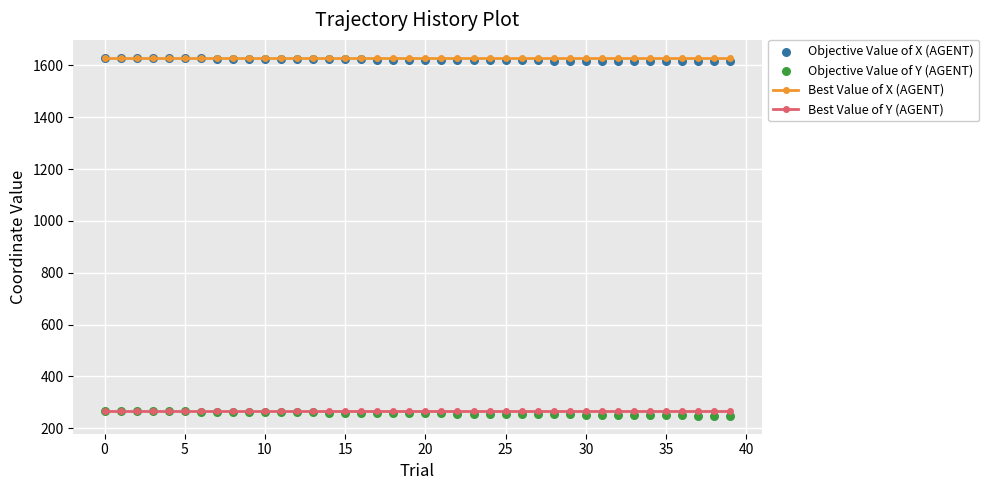

At how many categories does at least one series exceed 331?

40